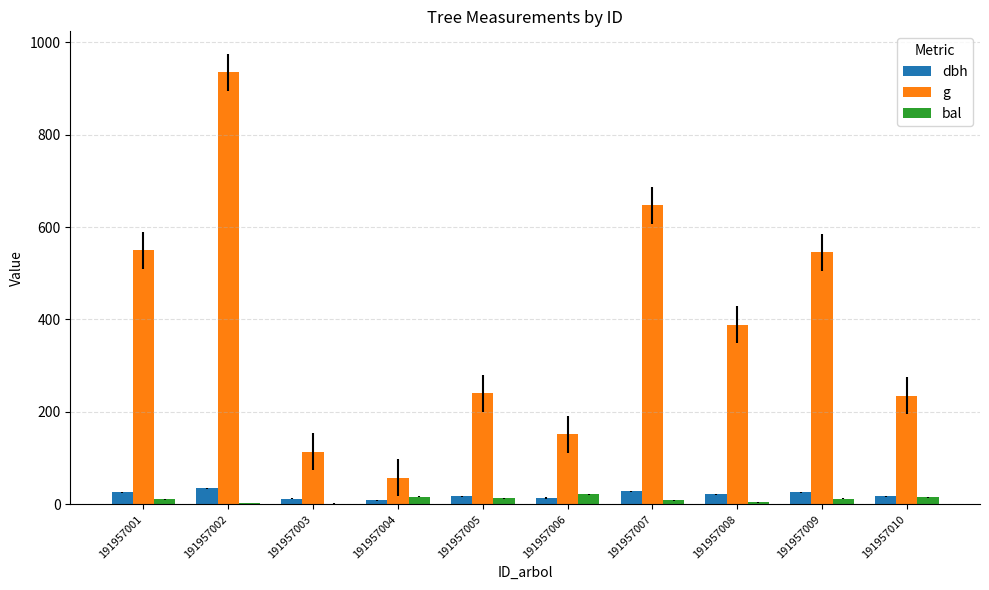

What is the maximum value shown in the chart?

934.8